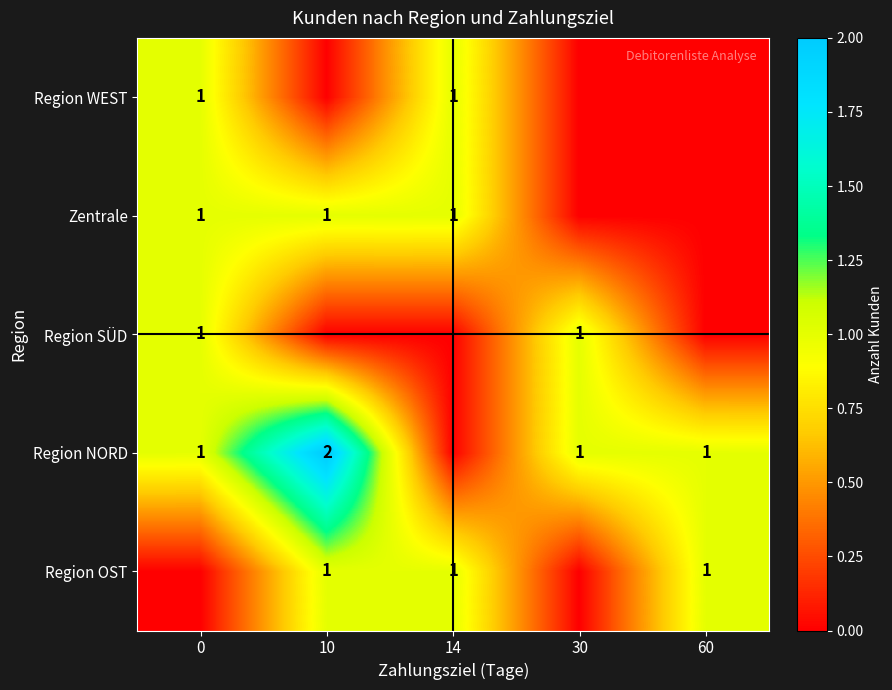

Is it true that Region NORD equals 2 at 0?

False